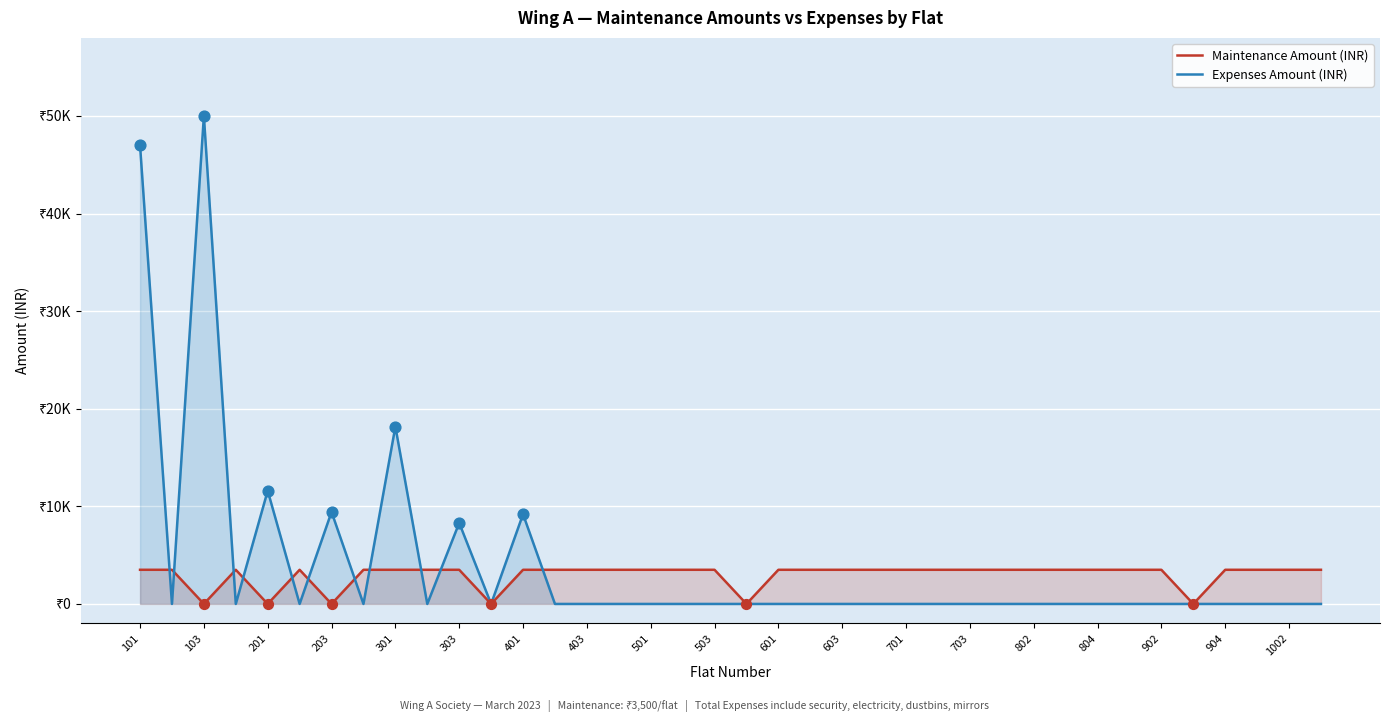

Which series contains the lowest Y value?

Maintenance Amount (INR)